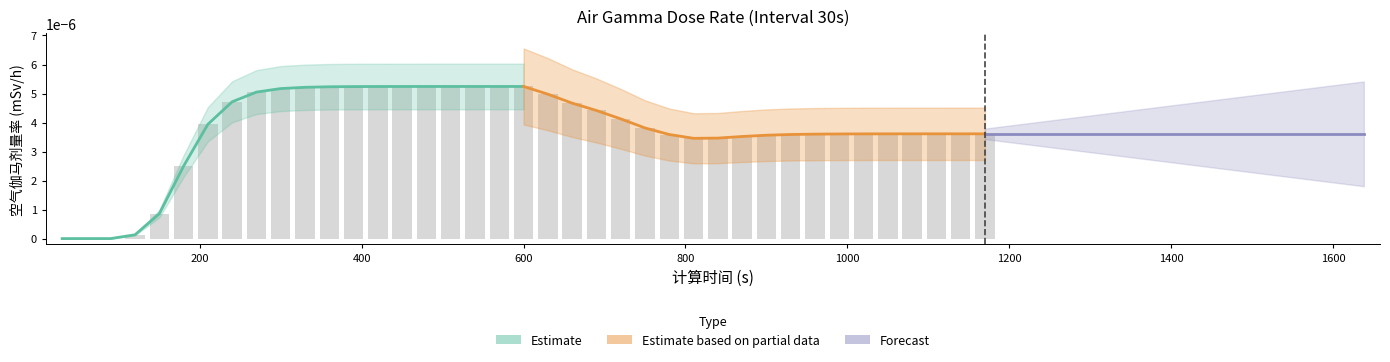

How many positive values are there?

36